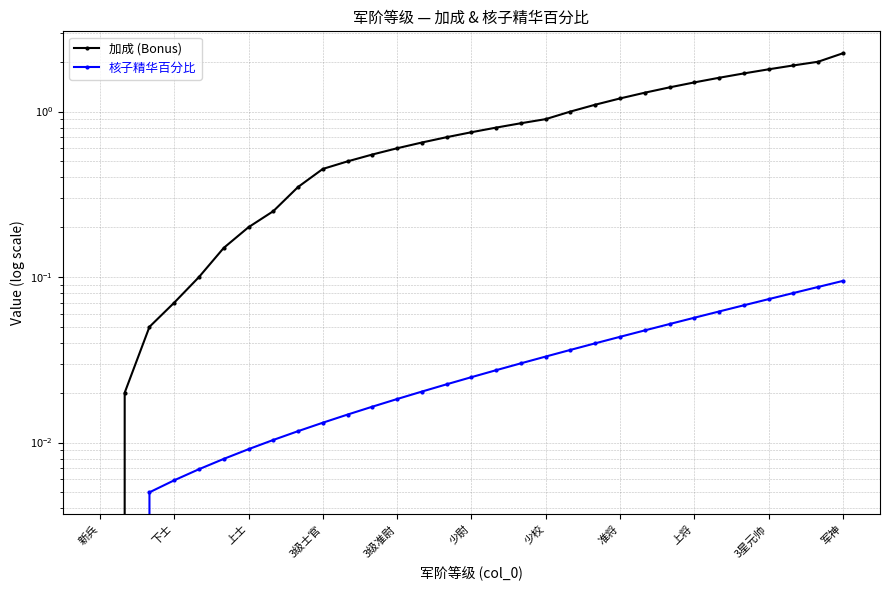

What is the total value across all series at 20?

1.1